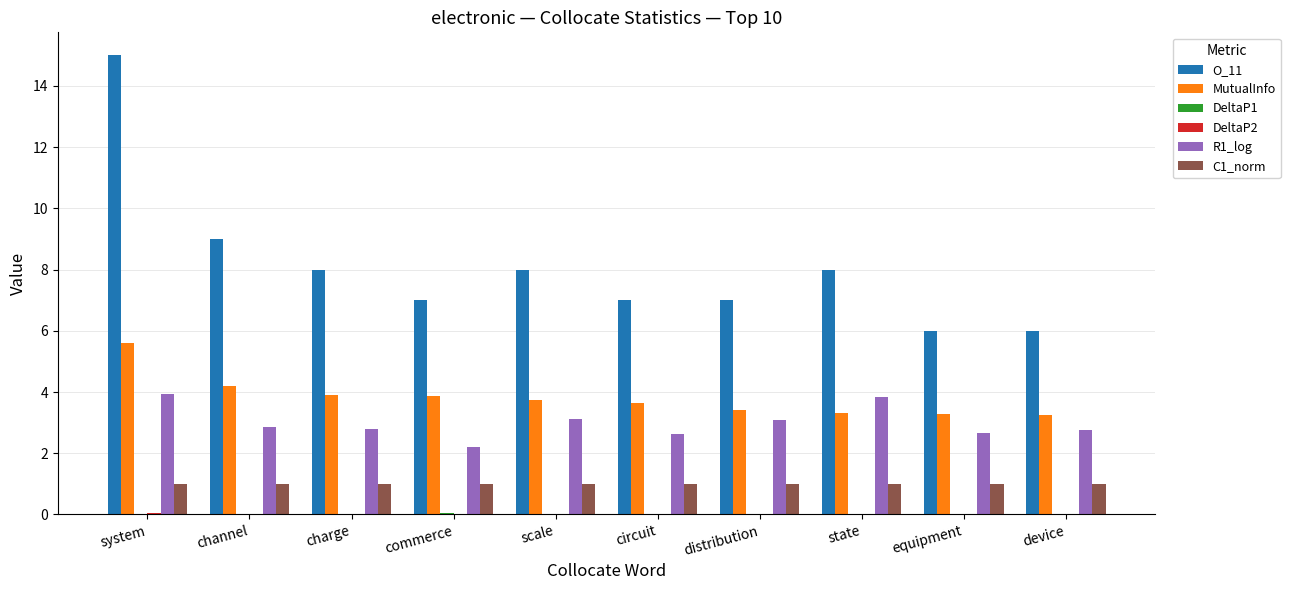

At which category is the sum across all series the highest?

system